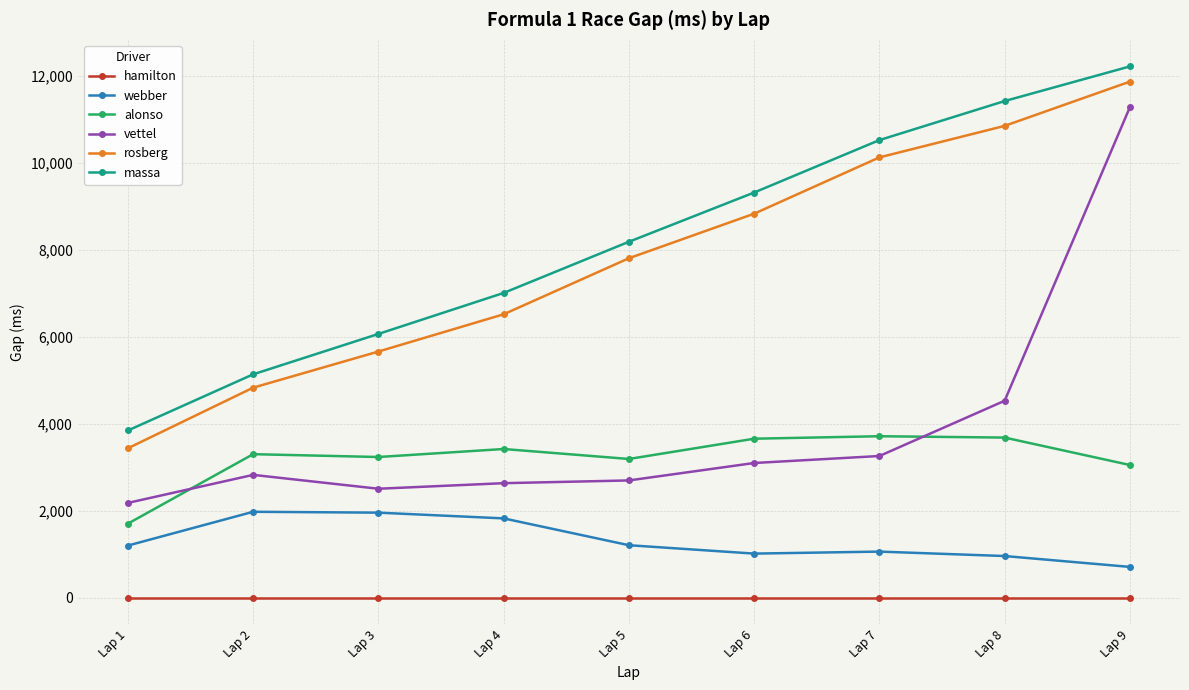

What is the difference between the maximum and minimum values in the massa series?

8375